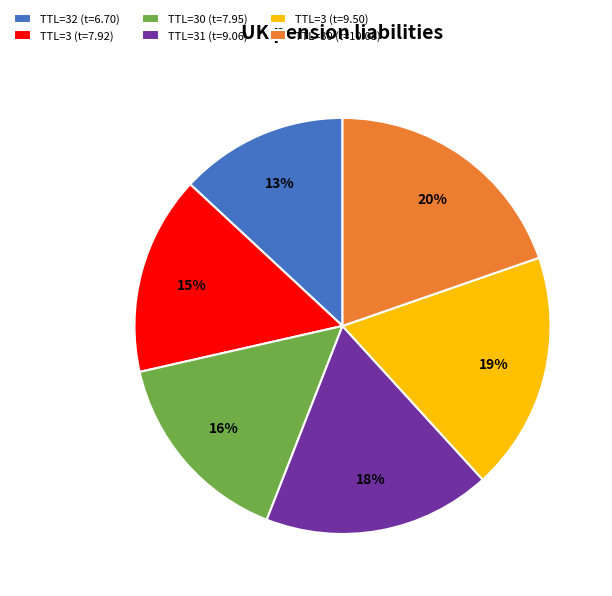

To the nearest percent, what is the difference between the largest and smallest slice percentages?

7%